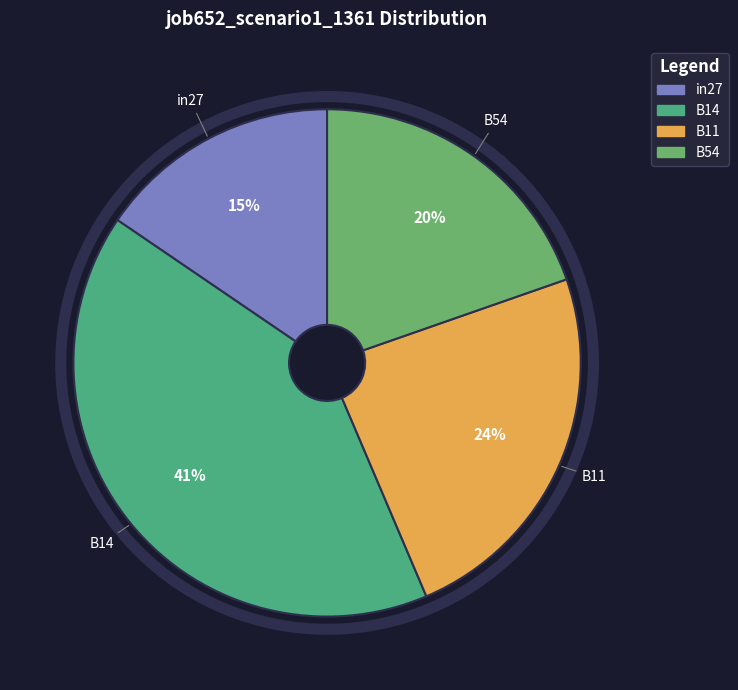

Count the number of slices in the pie.

4